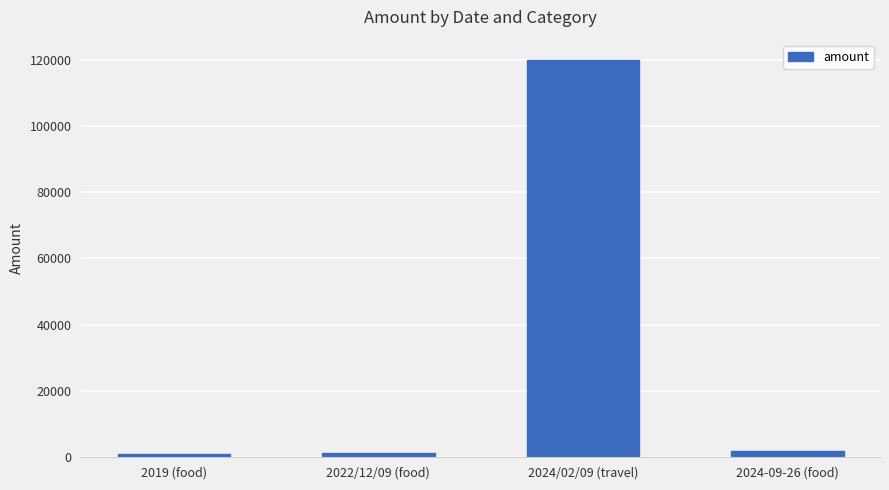

How many series are shown in this chart?

1